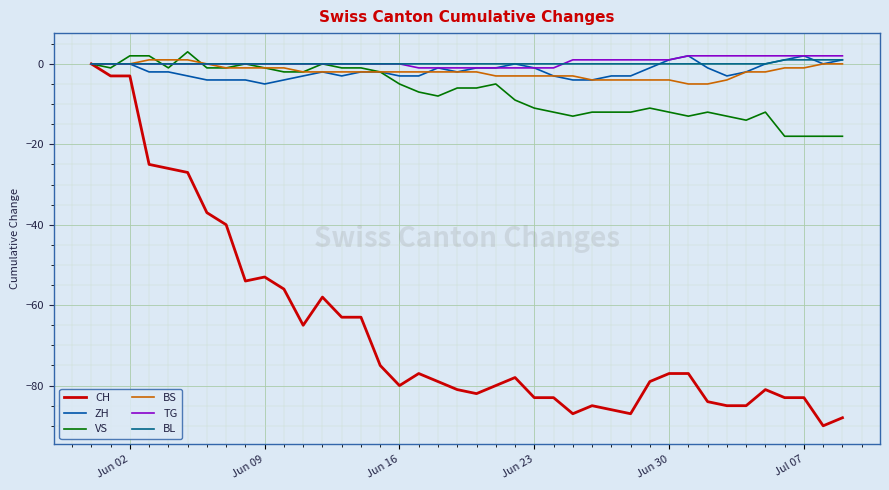

Which series has the widest spread of values?

CH